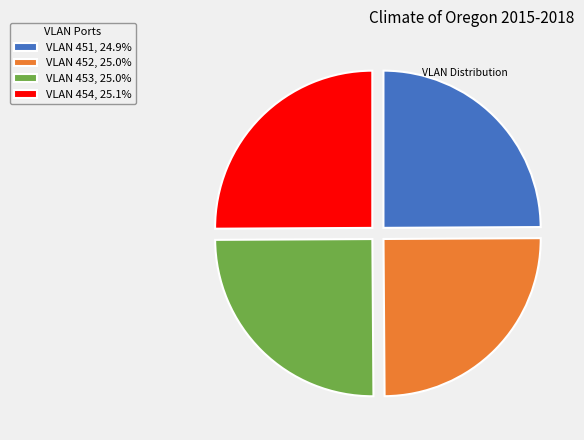

How many slices are in this pie chart?

4